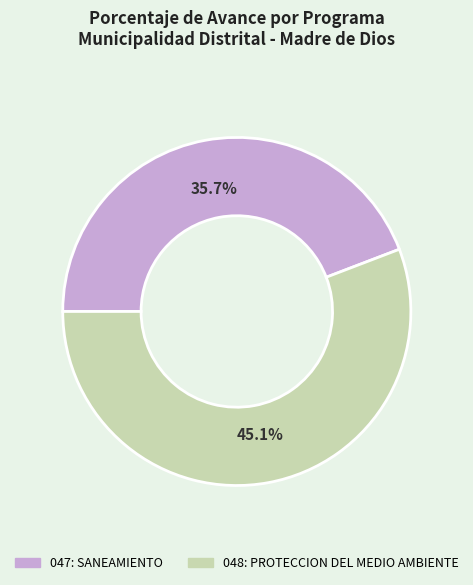

Combined, do 047: SANEAMIENTO and 048: PROTECCION DEL MEDIO AMBIENTE account for over 50%?

Yes